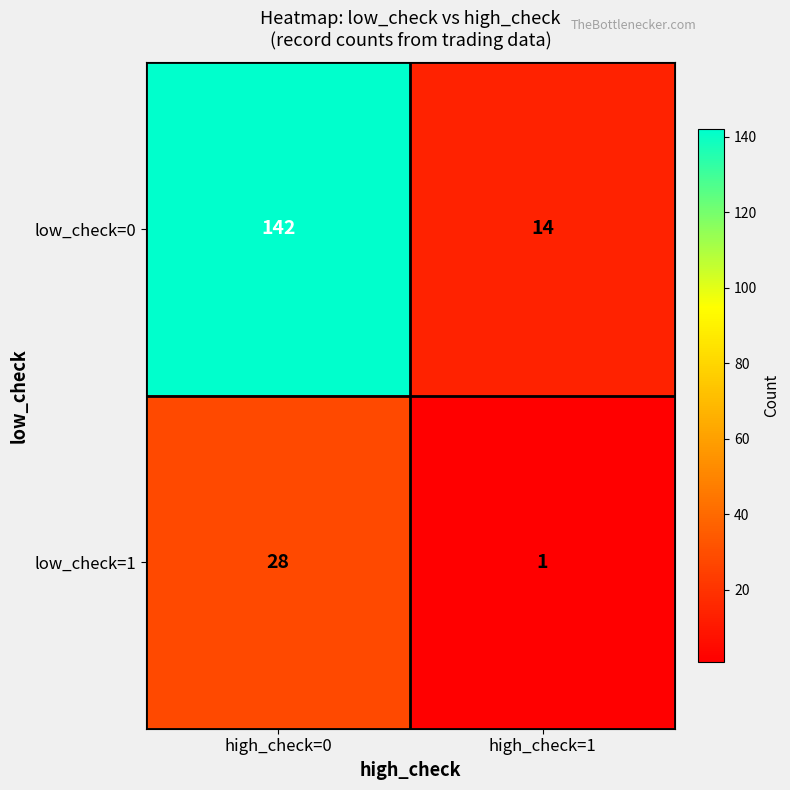

At how many categories does at least one series exceed 70?

1